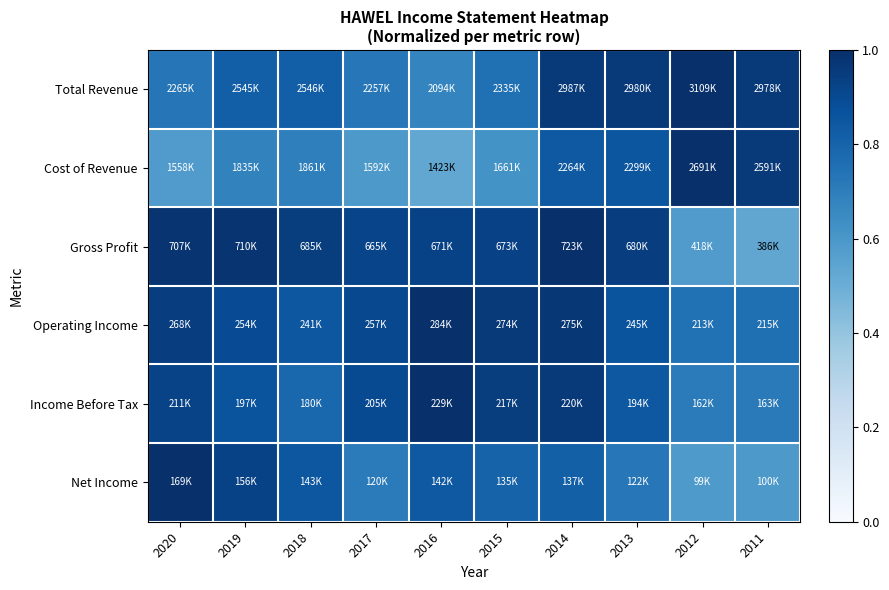

Between 2011 and 2014, which is larger?

2014